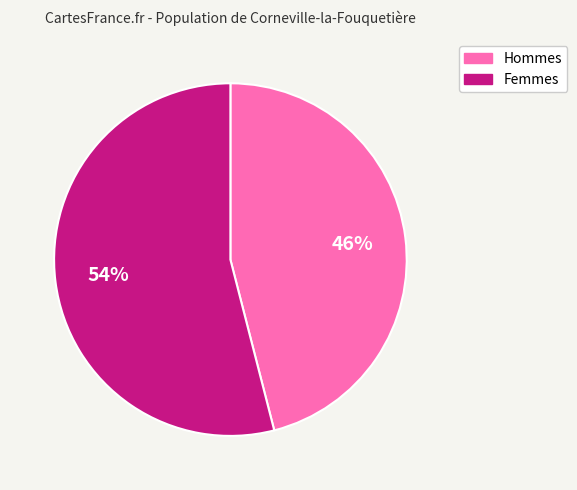

To the nearest percent, what is the average slice percentage?

50%